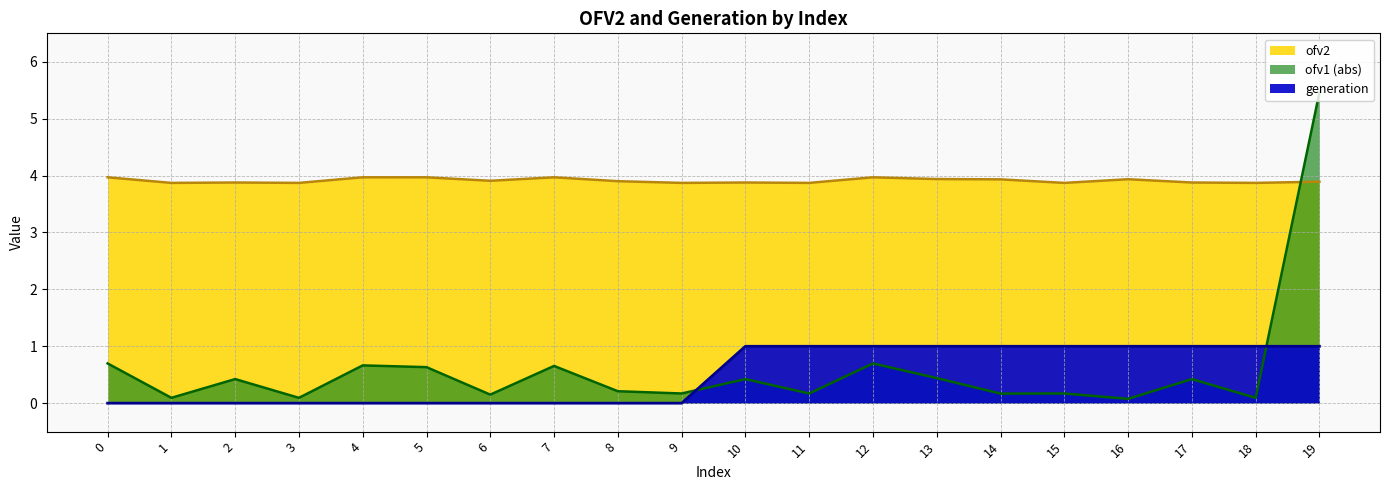

Which category has the lowest value in the ofv1_neg series?

16